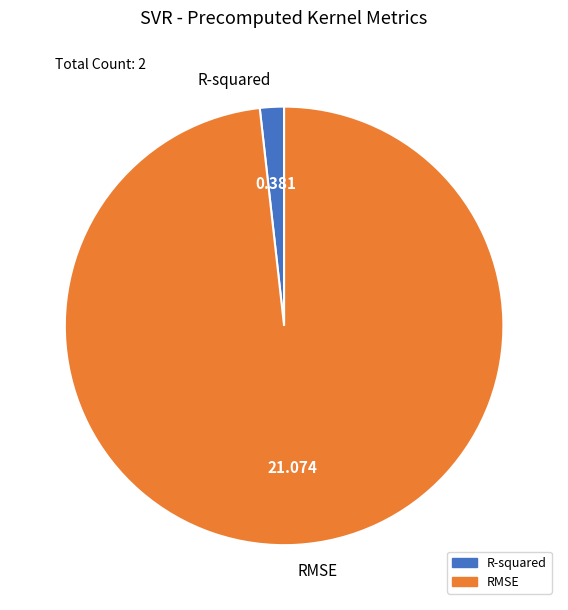

What is the smallest slice in the pie chart?

R-squared